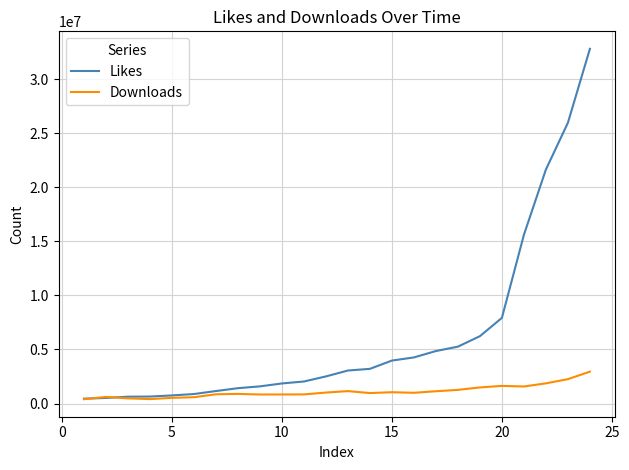

Rank the series by their average value, from lowest to highest.

Downloads, Likes